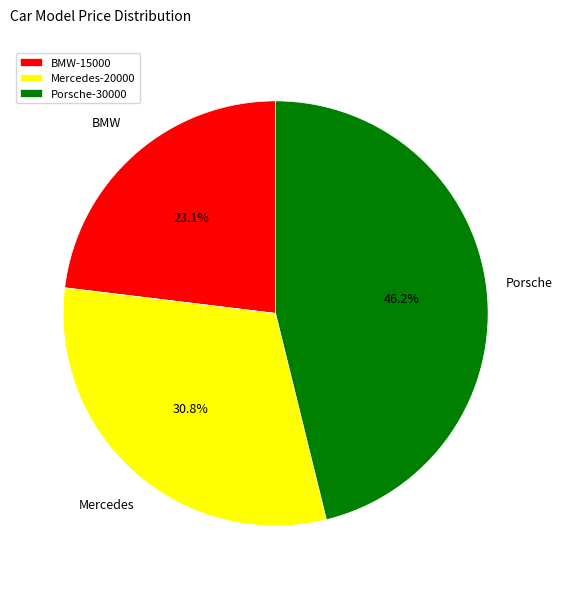

How many slices are in this pie chart?

3